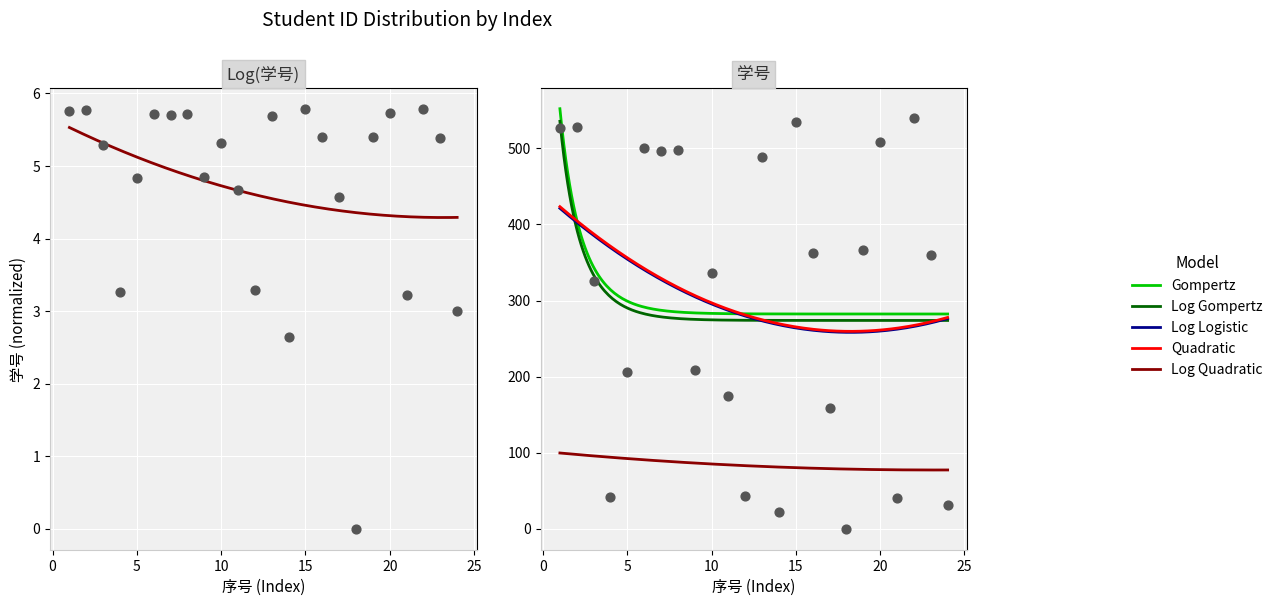

Which has a higher value, 6 or 17?

6